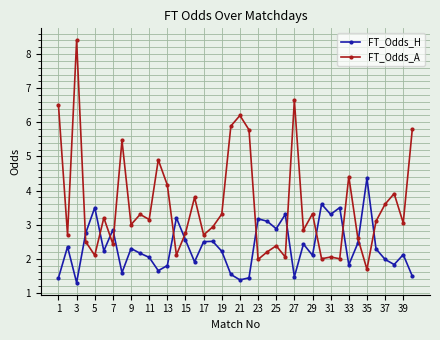

What are all the series names shown in the legend?

FT_Odds_H, FT_Odds_A